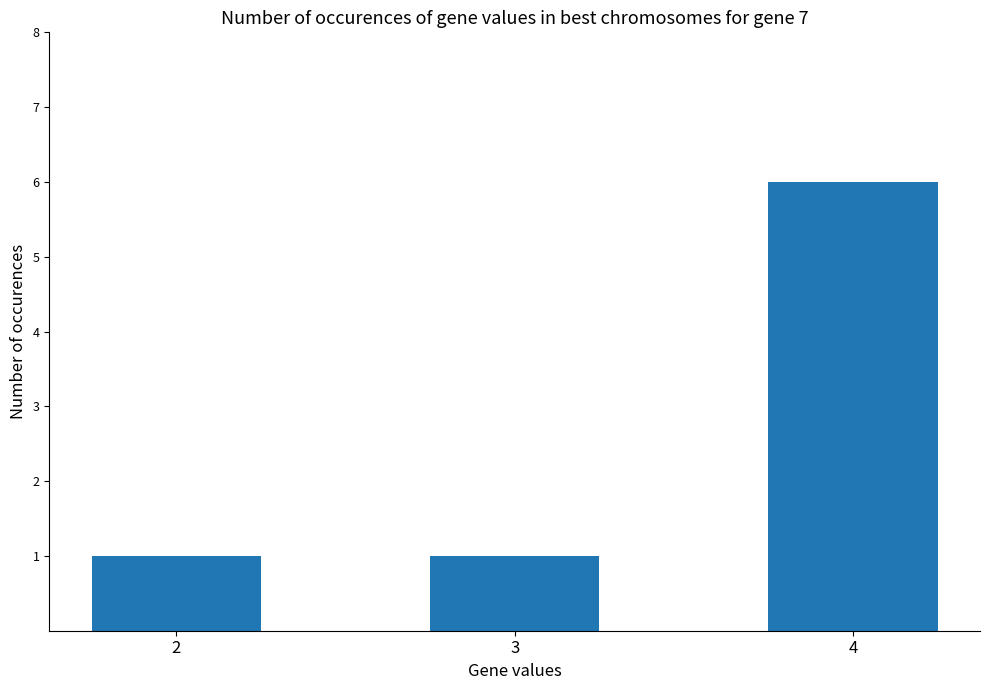

The chart shows a value of 0 at 2. True or false?

False